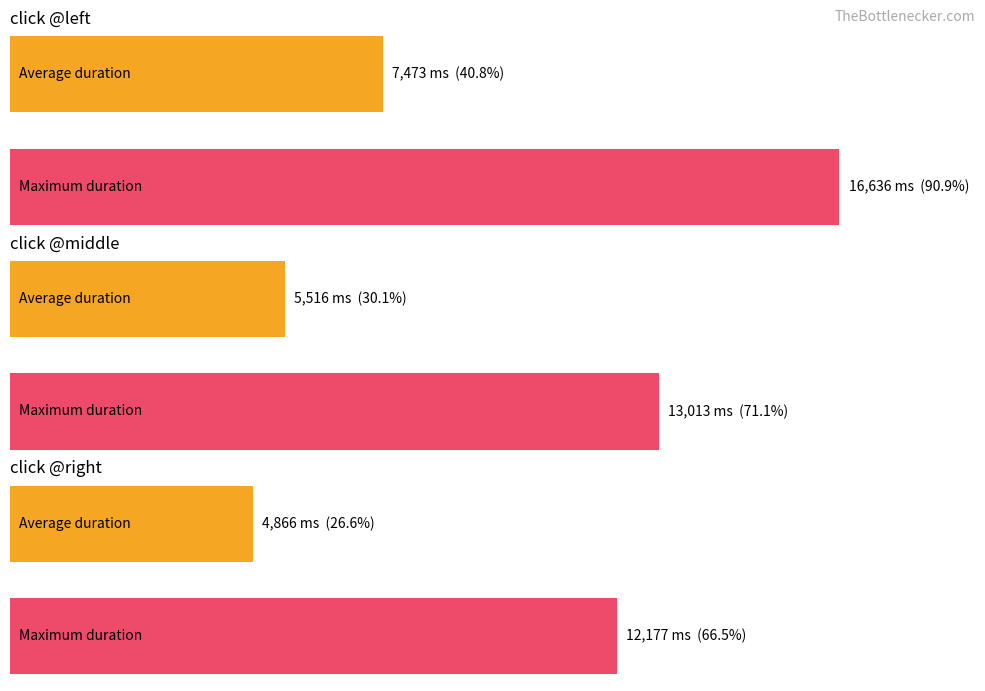

List the series in order of their peak value, highest first.

click @left, click @middle, click @right